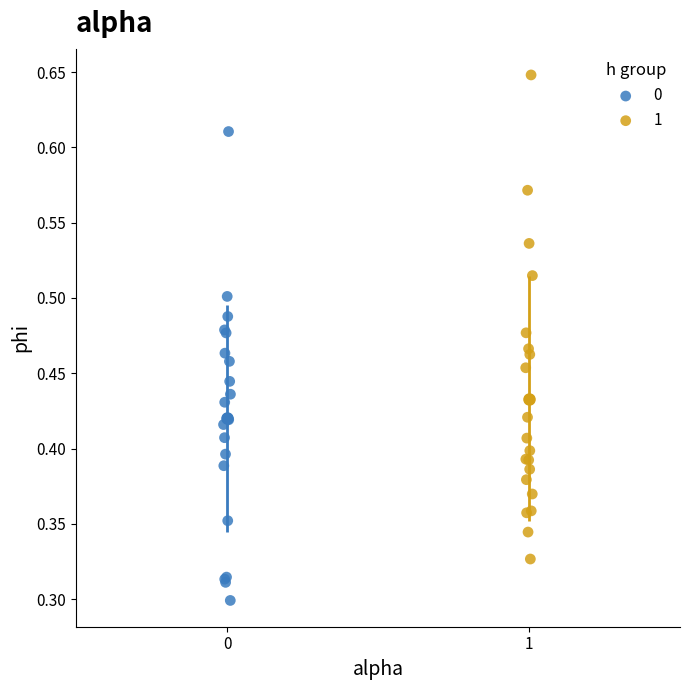

Which series reaches the minimum Y coordinate?

0